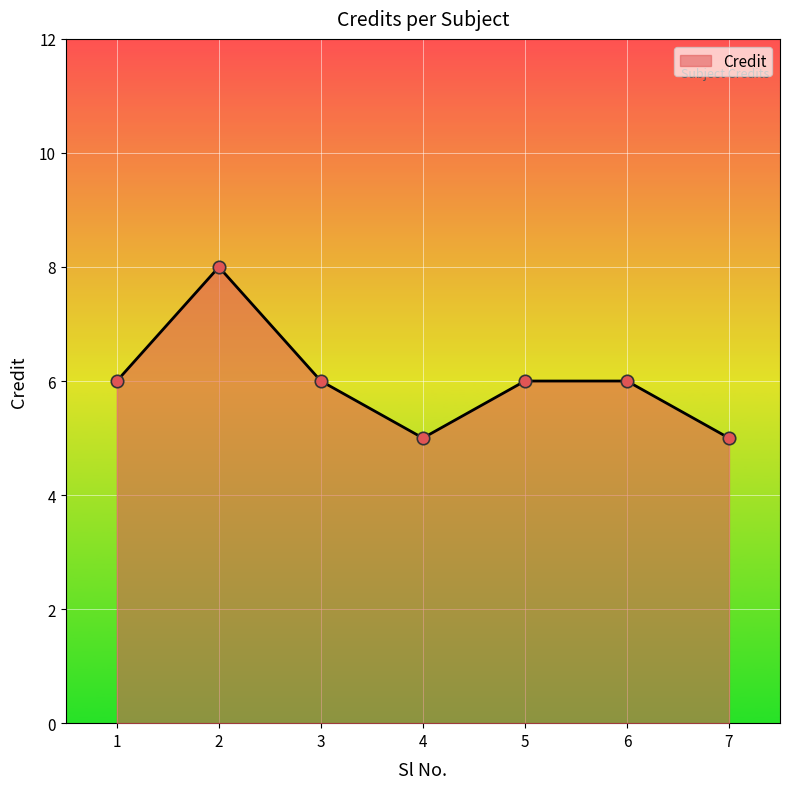

Approximately how many times larger is the value at 7 compared to 4?

1.0